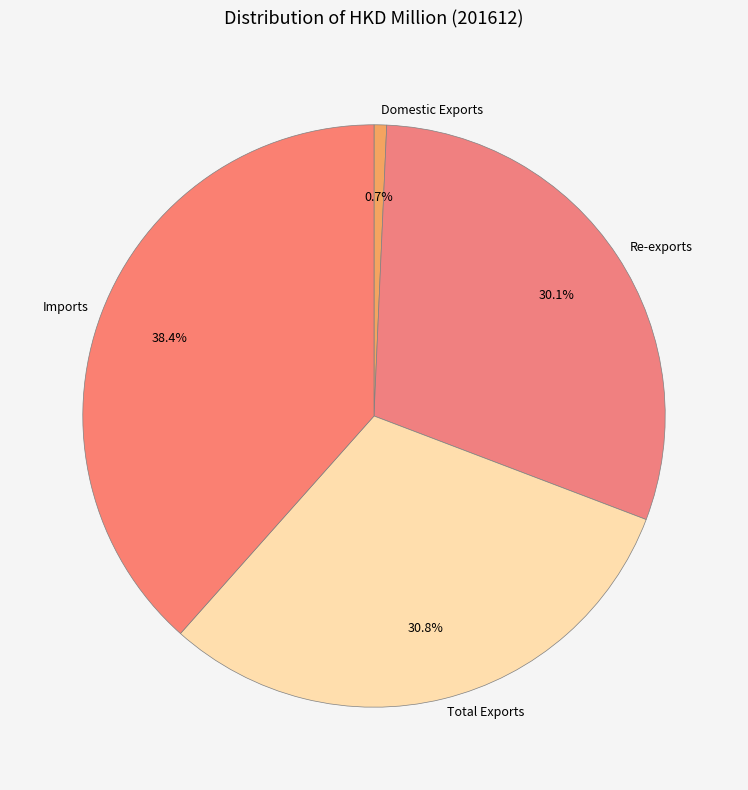

Which slice is the smallest?

Domestic Exports